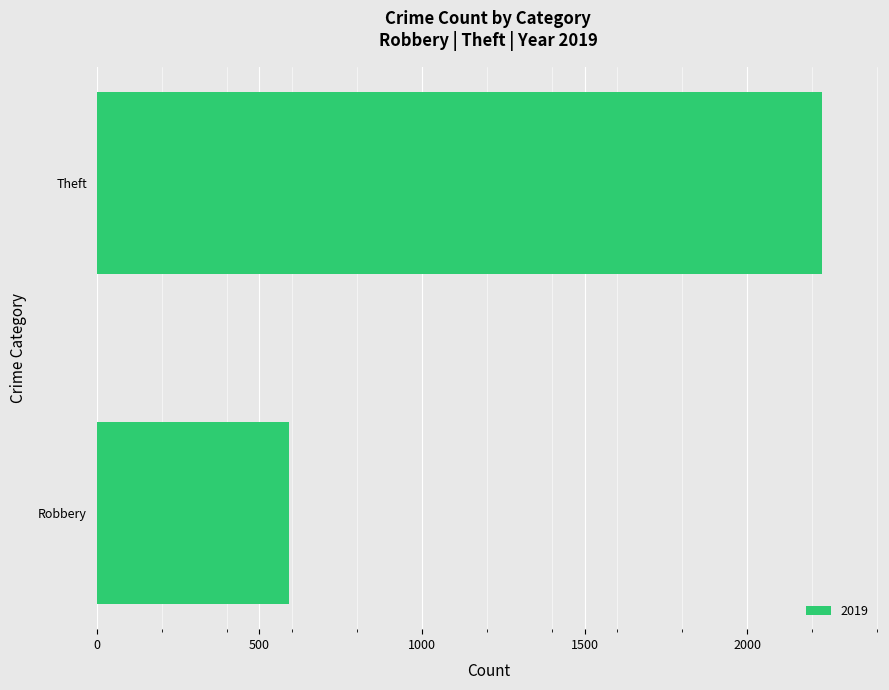

What is the change in value from Robbery to Theft?

+1639